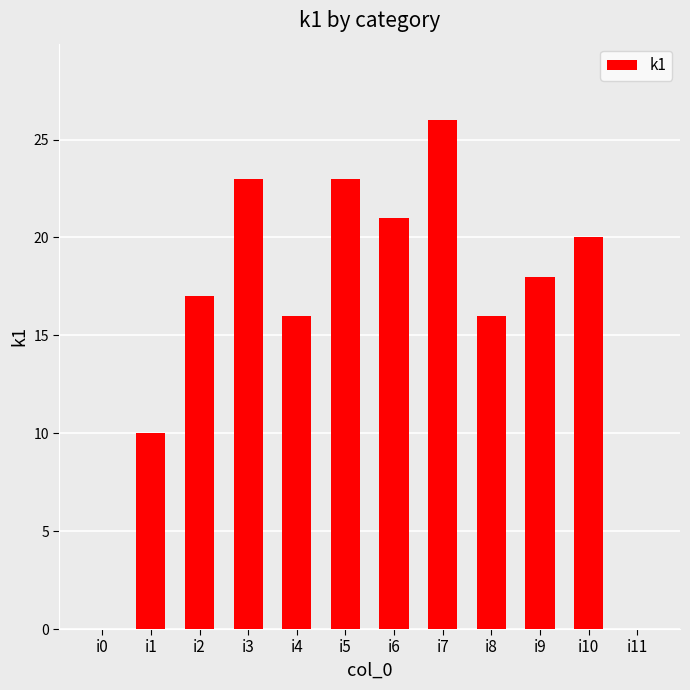

Is it true that the value at i9 is 6?

False